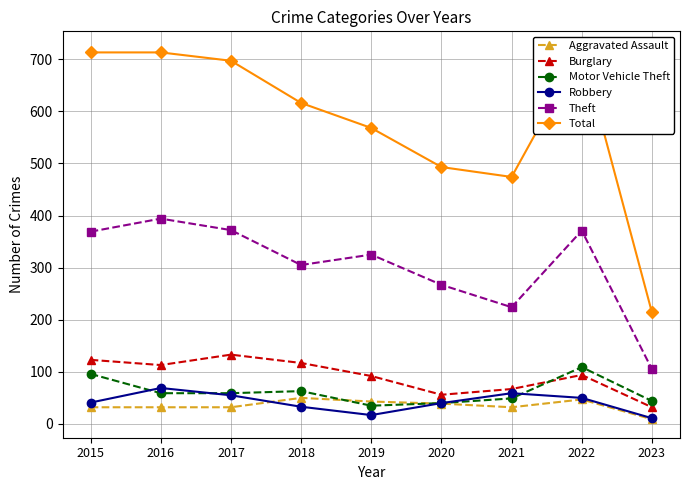

What is the value of the Total point at the 9th from the left?

214